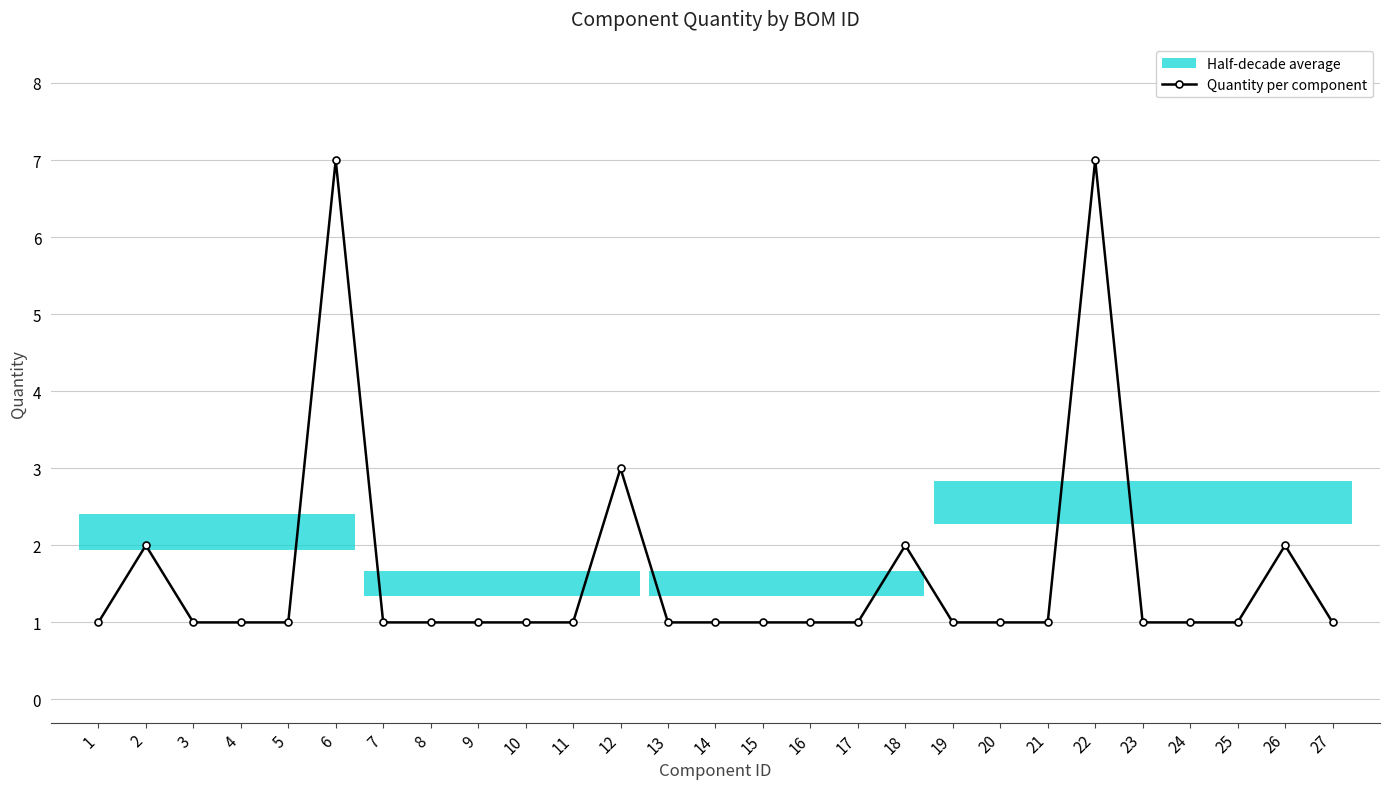

What is the average value?

2